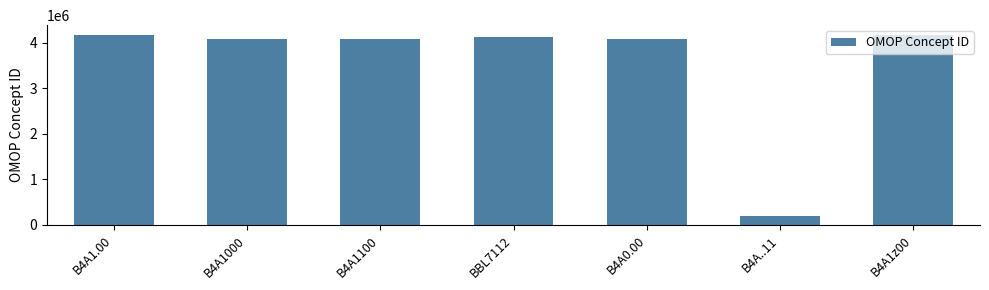

What value does the data have at B4A1000?

4095757